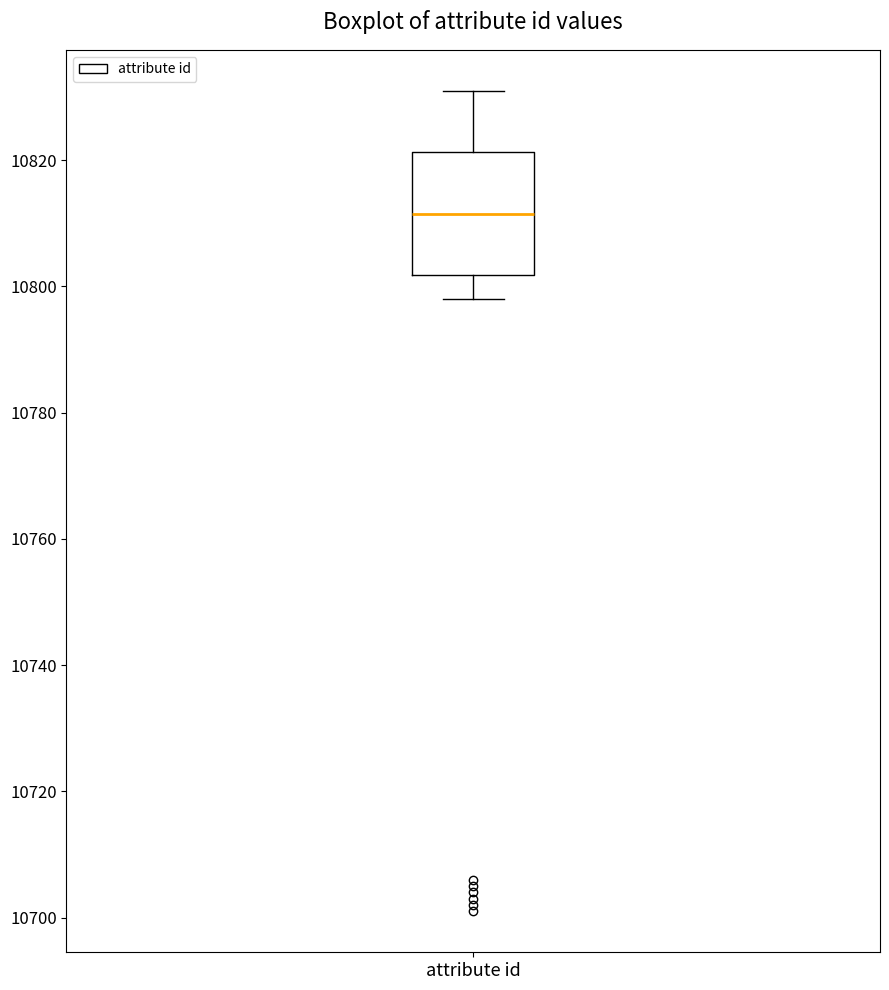

Transcribe this box plot: give where the median line is, the range the box spans, and where the two whiskers end, as read against the y-axis. The values are not printed on the chart, so give them approximately, as read against the axis.

median 10812, box 10802 to 10822, whiskers 10798 to 10832